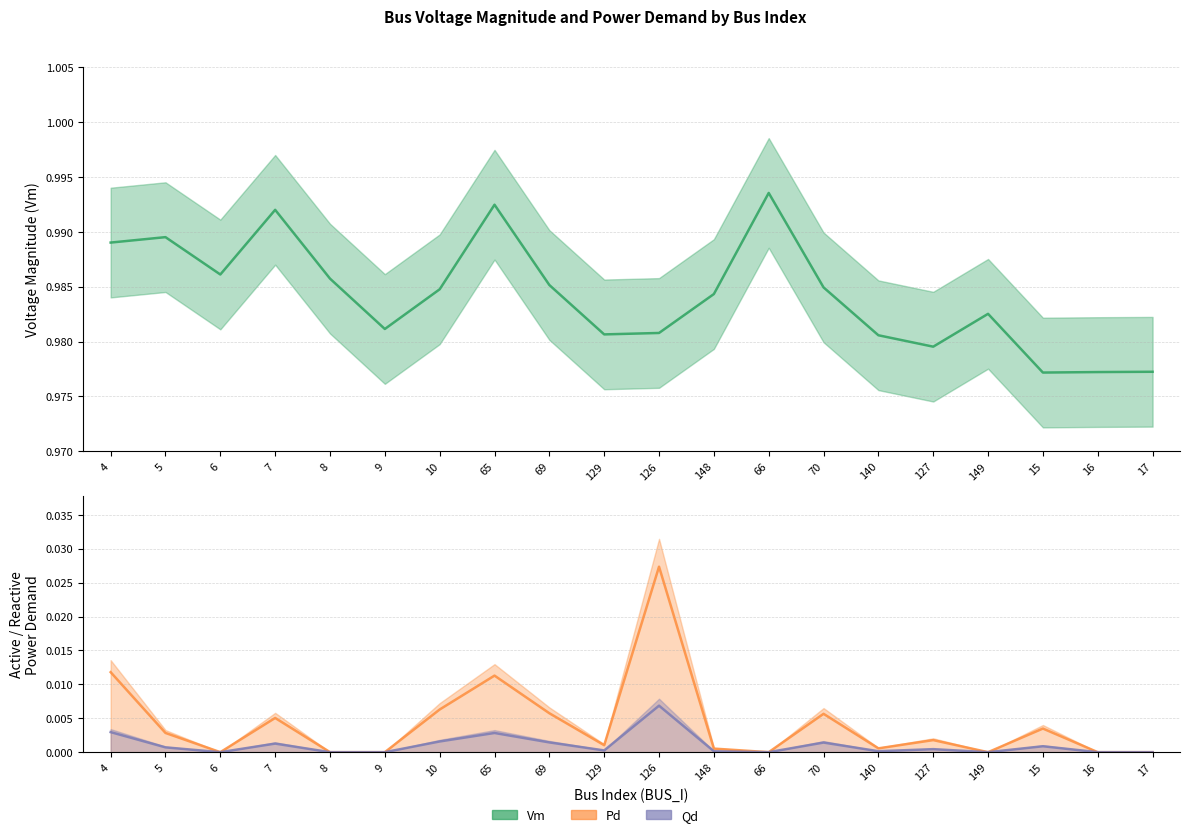

Rank the categories by Vm value from highest to lowest.

66, 65, 7, 5, 4, 6, 8, 69, 70, 10, 148, 149, 9, 126, 129, 140, 127, 17, 16, 15